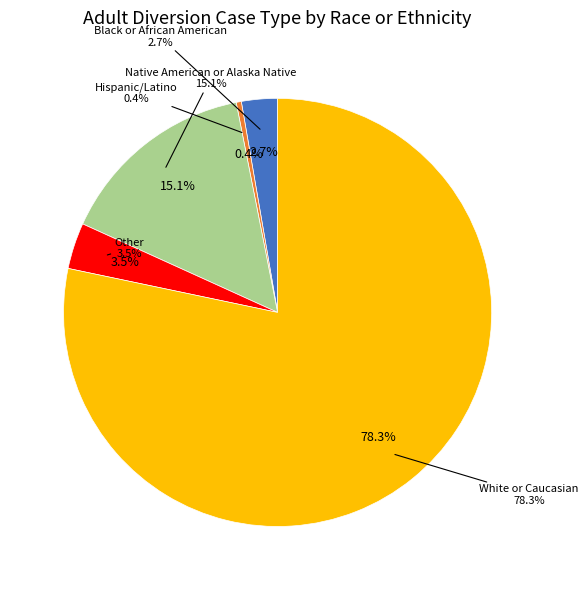

Which slice is the smallest?

Hispanic/Latino